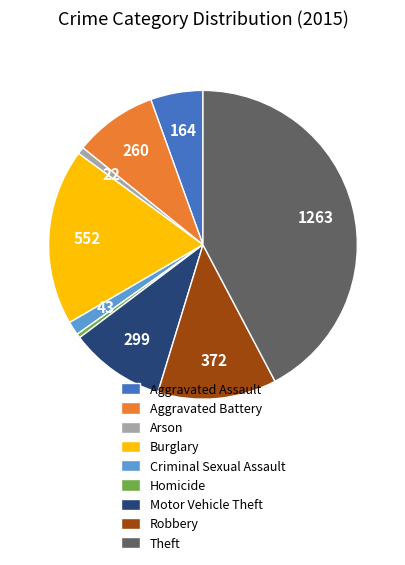

Count the number of slices in the pie.

9